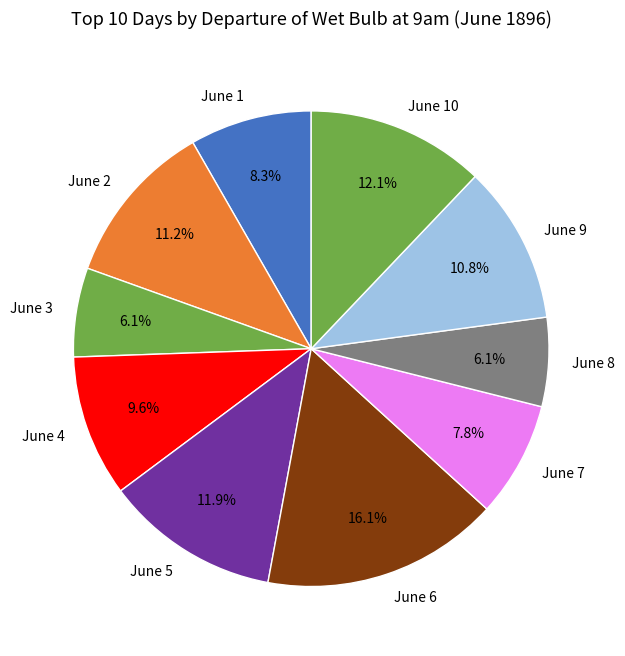

Approximately how many times larger is the value at June 2 compared to June 9?

1.0